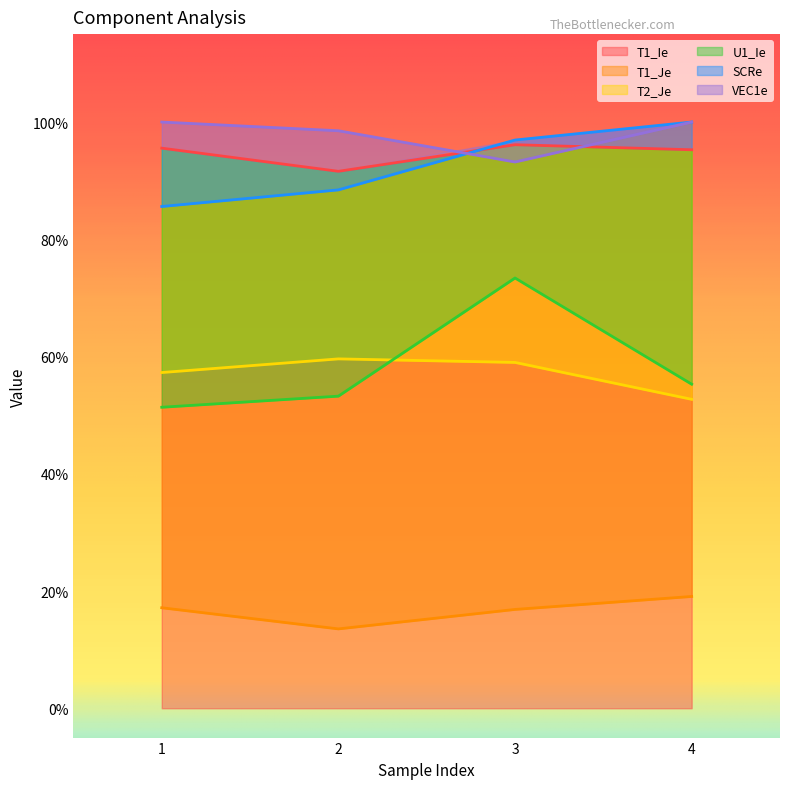

What is the difference between the T1_Je values at 2 and 4?

0.1